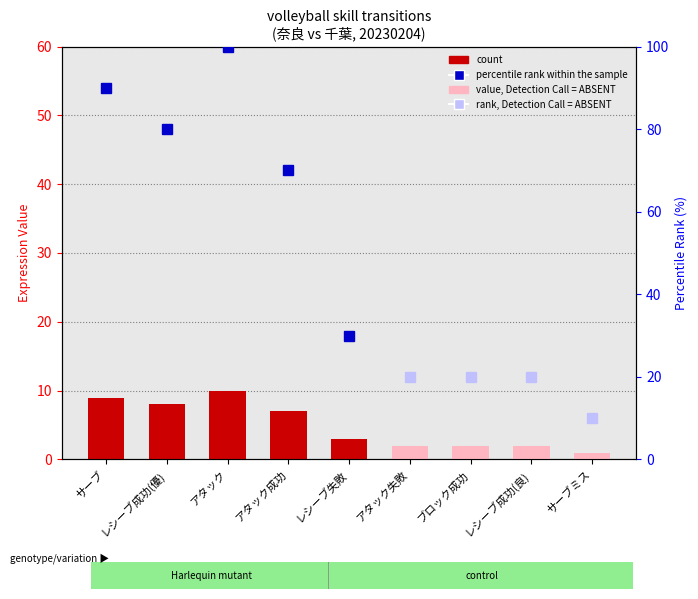

Reading left to right, what are all the values shown in this chart?

9	8	10	7	3	2	2	2	1